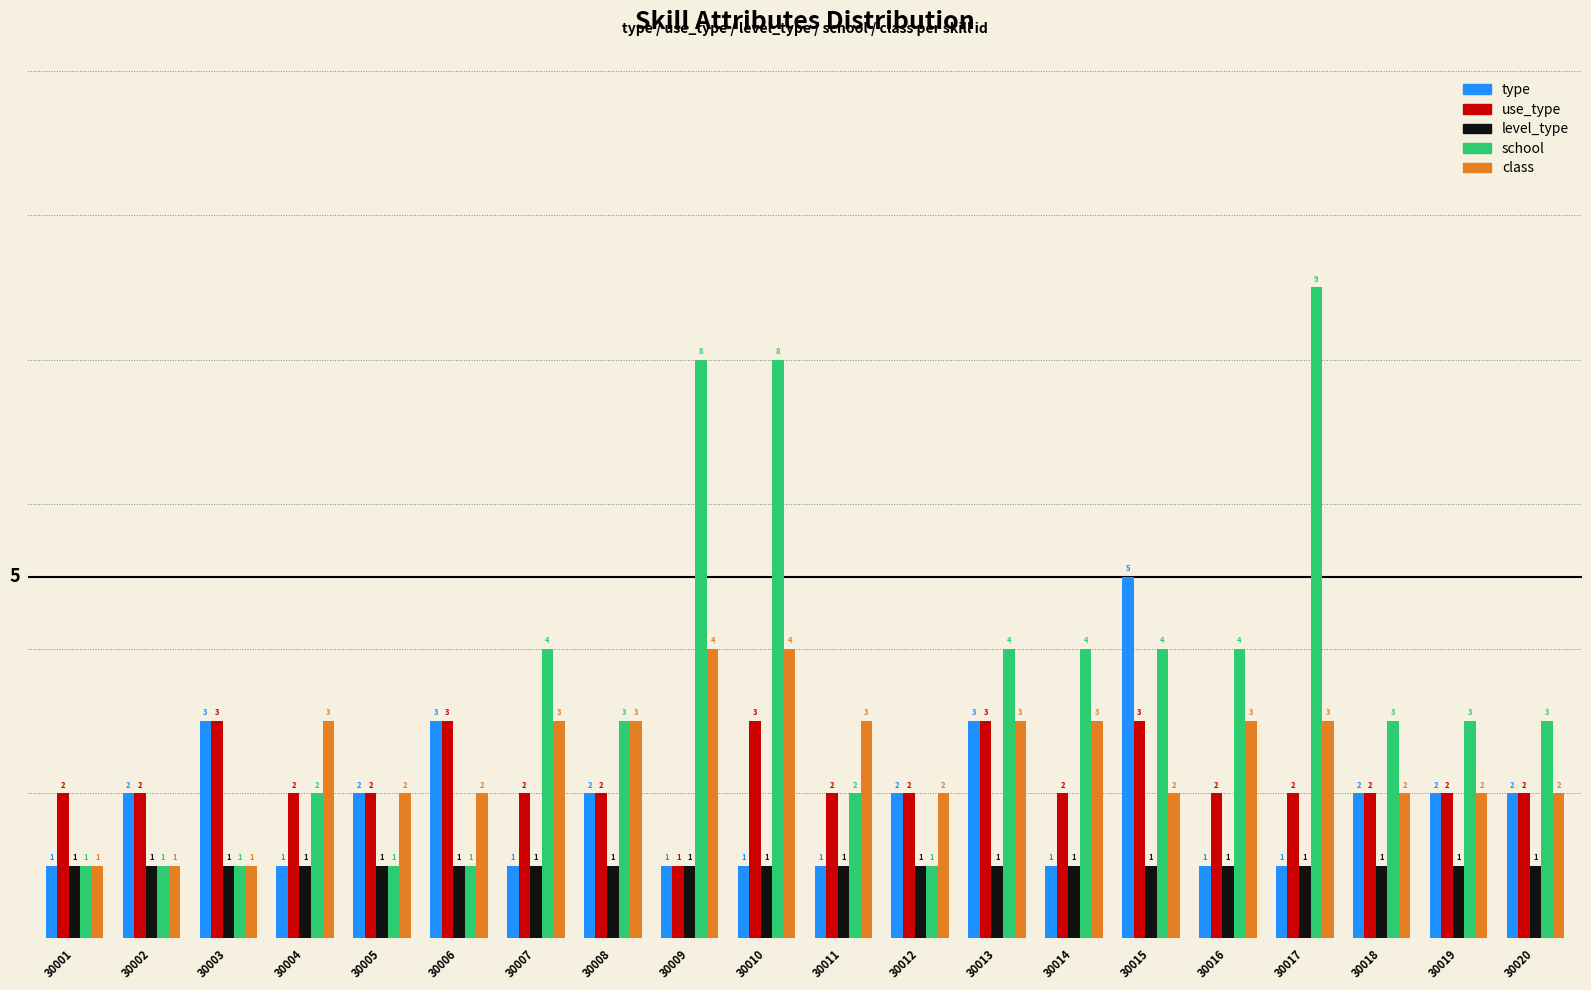

Is it true that use_type equals 2 at 30005?

True